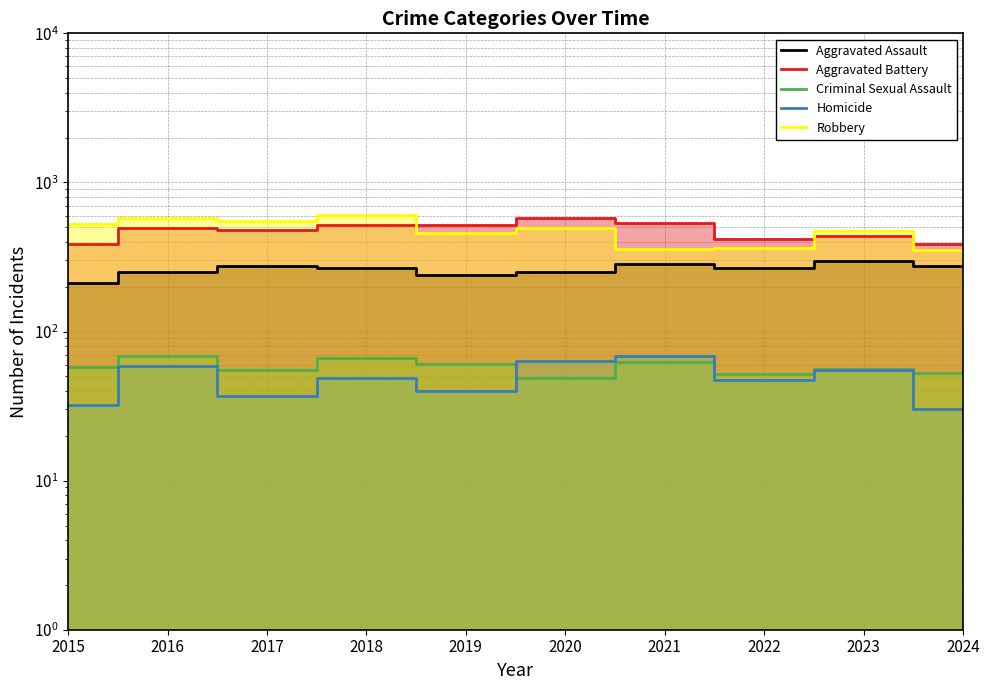

At which category is the sum across all series the highest?

2018